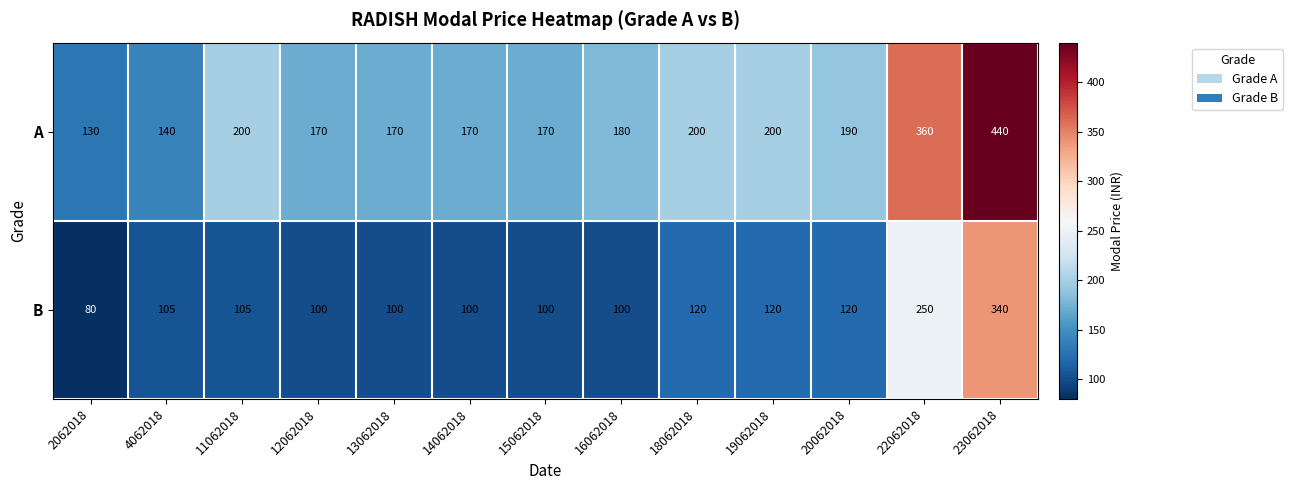

How many data points does each series have?

13